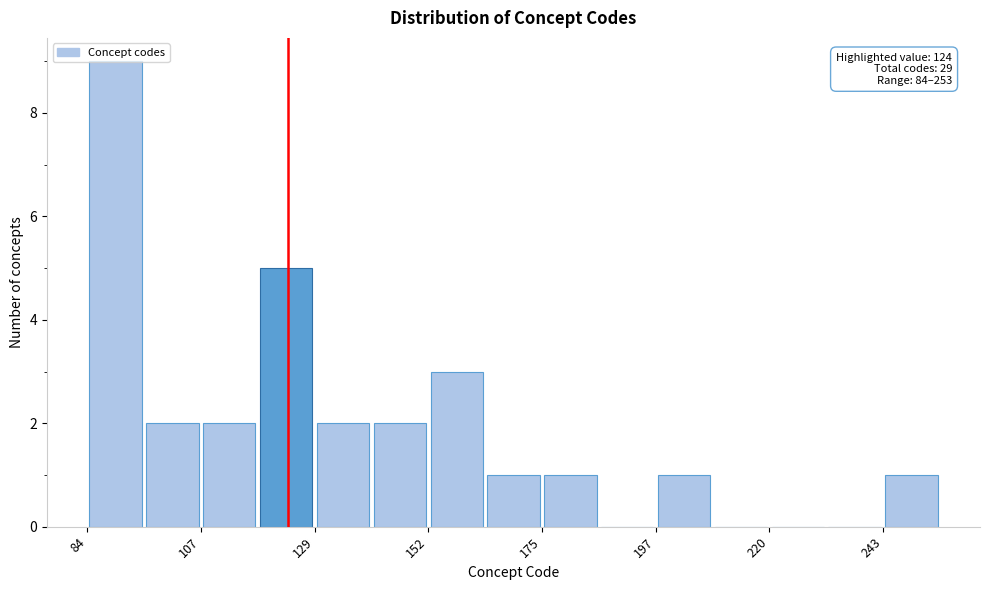

Around what value on the x-axis is the tallest bar? Give the approximate position of its centre, as read against the axis.

90